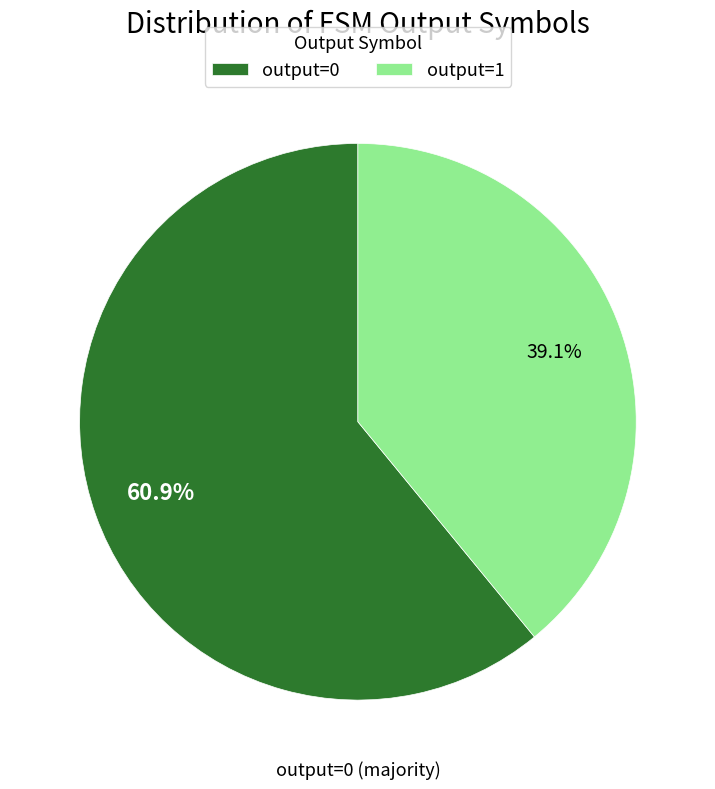

Which category has the biggest portion of the pie?

output=0